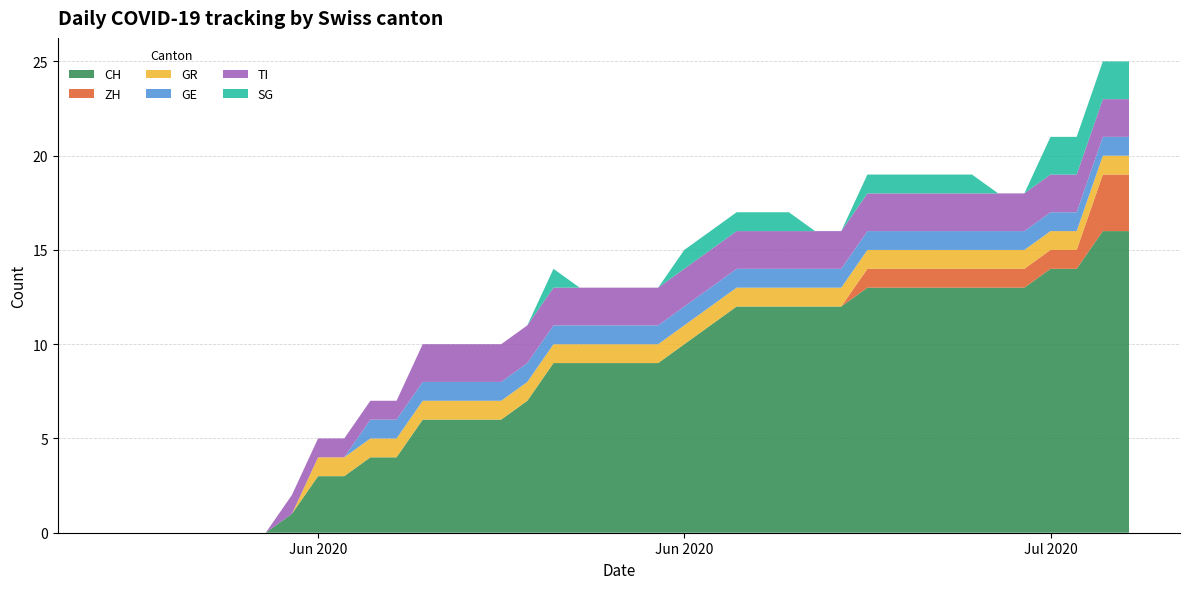

Reading left to right, transcribe all the data shown in this chart.

CH: 0=0	1=0	2=0	3=0	4=0	5=0	6=0	7=1	8=3	9=3	10=4	11=4	12=6	13=6	14=6	15=6	16=7	17=9	18=9	19=9	20=9	21=9	22=10	23=11	24=12	25=12	26=12	27=12	28=12	29=13	30=13	31=13	32=13	33=13	34=13	35=13	36=14	37=14	38=16	39=16
ZH: 0=0	1=0	2=0	3=0	4=0	5=0	6=0	7=0	8=0	9=0	10=0	11=0	12=0	13=0	14=0	15=0	16=0	17=0	18=0	19=0	20=0	21=0	22=0	23=0	24=0	25=0	26=0	27=0	28=0	29=1	30=1	31=1	32=1	33=1	34=1	35=1	36=1	37=1	38=3	39=3
GR: 0=0	1=0	2=0	3=0	4=0	5=0	6=0	7=0	8=1	9=1	10=1	11=1	12=1	13=1	14=1	15=1	16=1	17=1	18=1	19=1	20=1	21=1	22=1	23=1	24=1	25=1	26=1	27=1	28=1	29=1	30=1	31=1	32=1	33=1	34=1	35=1	36=1	37=1	38=1	39=1
GE: 0=0	1=0	2=0	3=0	4=0	5=0	6=0	7=0	8=0	9=0	10=1	11=1	12=1	13=1	14=1	15=1	16=1	17=1	18=1	19=1	20=1	21=1	22=1	23=1	24=1	25=1	26=1	27=1	28=1	29=1	30=1	31=1	32=1	33=1	34=1	35=1	36=1	37=1	38=1	39=1
TI: 0=0	1=0	2=0	3=0	4=0	5=0	6=0	7=1	8=1	9=1	10=1	11=1	12=2	13=2	14=2	15=2	16=2	17=2	18=2	19=2	20=2	21=2	22=2	23=2	24=2	25=2	26=2	27=2	28=2	29=2	30=2	31=2	32=2	33=2	34=2	35=2	36=2	37=2	38=2	39=2
SG: 0=0	1=0	2=0	3=0	4=0	5=0	6=0	7=0	8=0	9=0	10=0	11=0	12=0	13=0	14=0	15=0	16=0	17=1	18=0	19=0	20=0	21=0	22=1	23=1	24=1	25=1	26=1	27=0	28=0	29=1	30=1	31=1	32=1	33=1	34=0	35=0	36=2	37=2	38=2	39=2